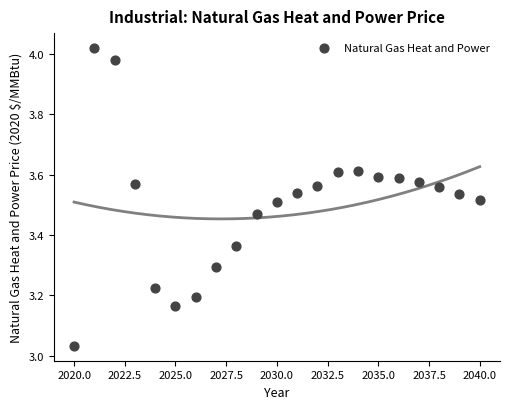

What is the range of Y values (max minus min)?

1.0